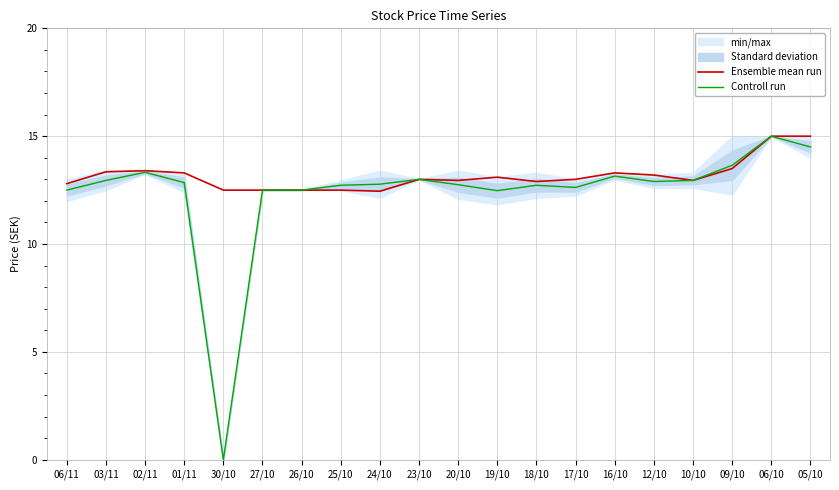

Between 30/10 and 10/10, which is larger?

10/10